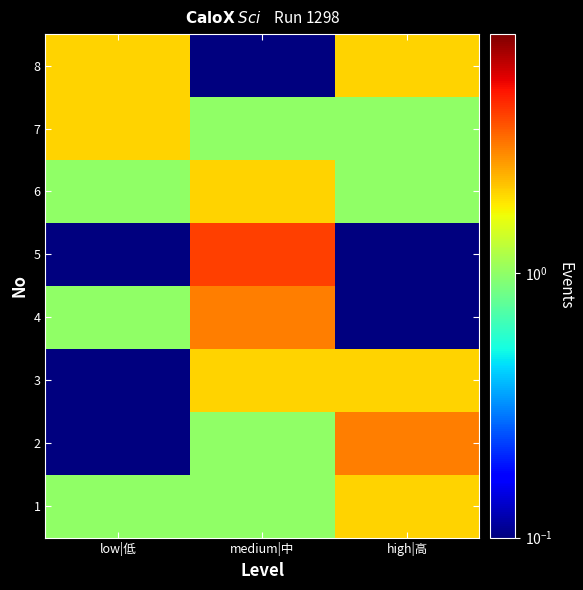

Which series has the largest range (max minus min)?

5